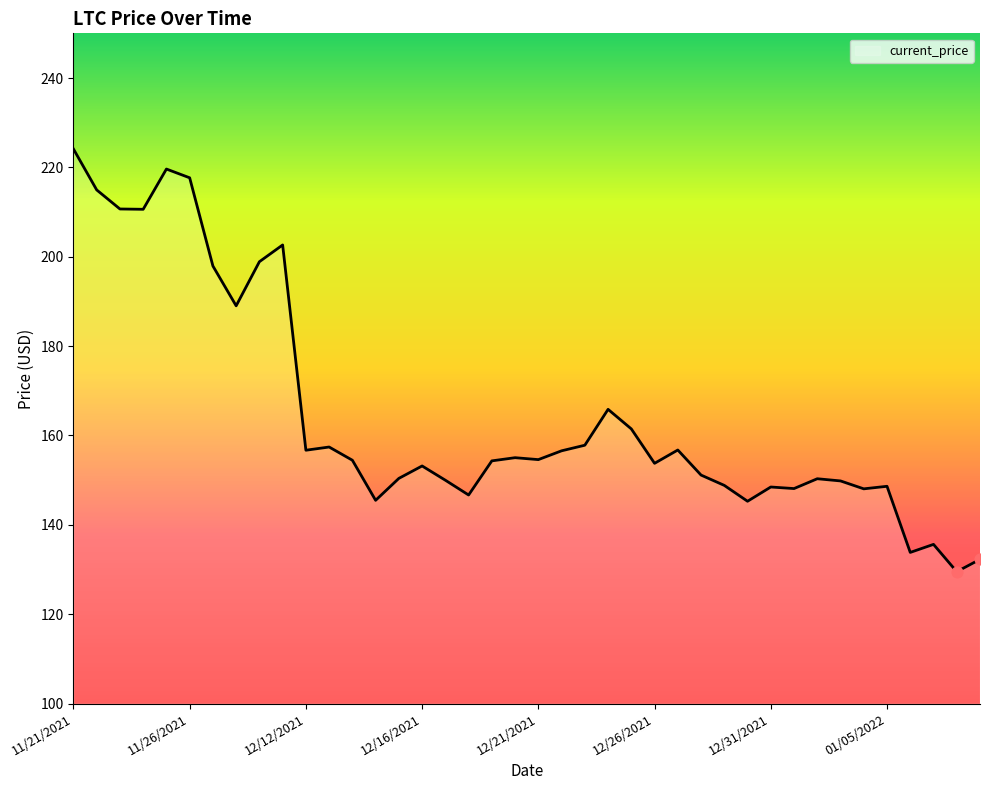

What is the difference between the maximum and minimum values?

94.6